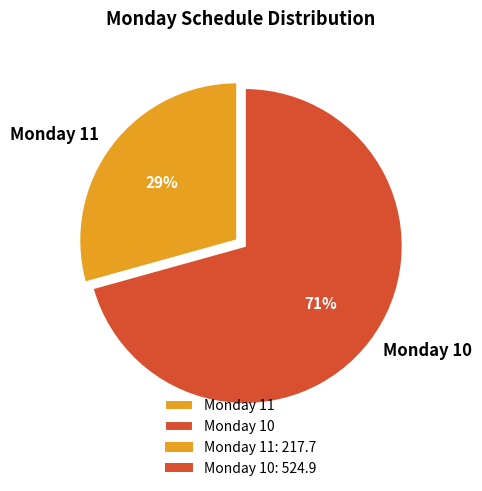

Rank the categories by value from highest to lowest.

Monday 10, Monday 11